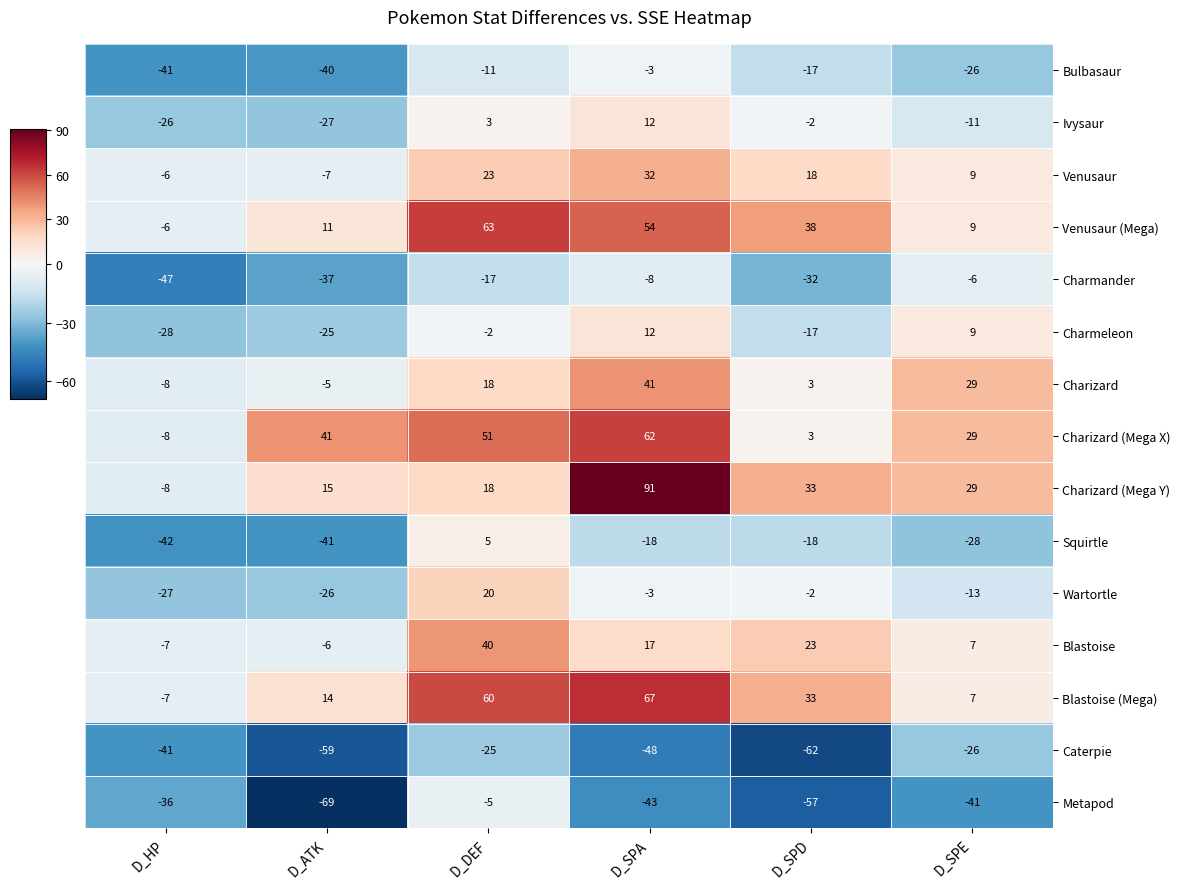

Between D_DEF and D_SPD, which series saw the biggest shift?

Metapod